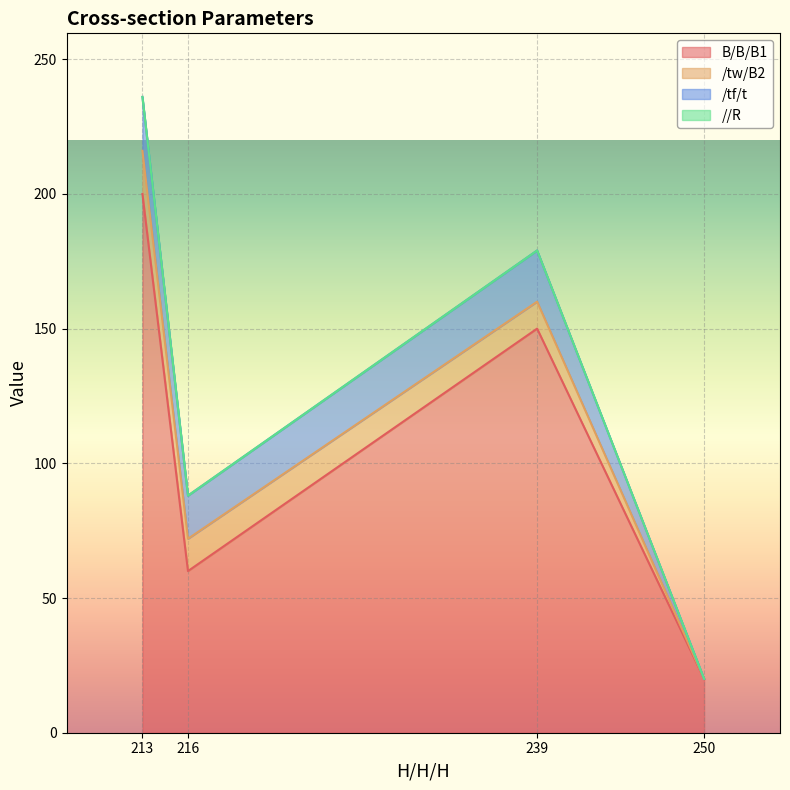

List the labels in order of B/B/B1 value, largest first.

213, 239, 216, 250